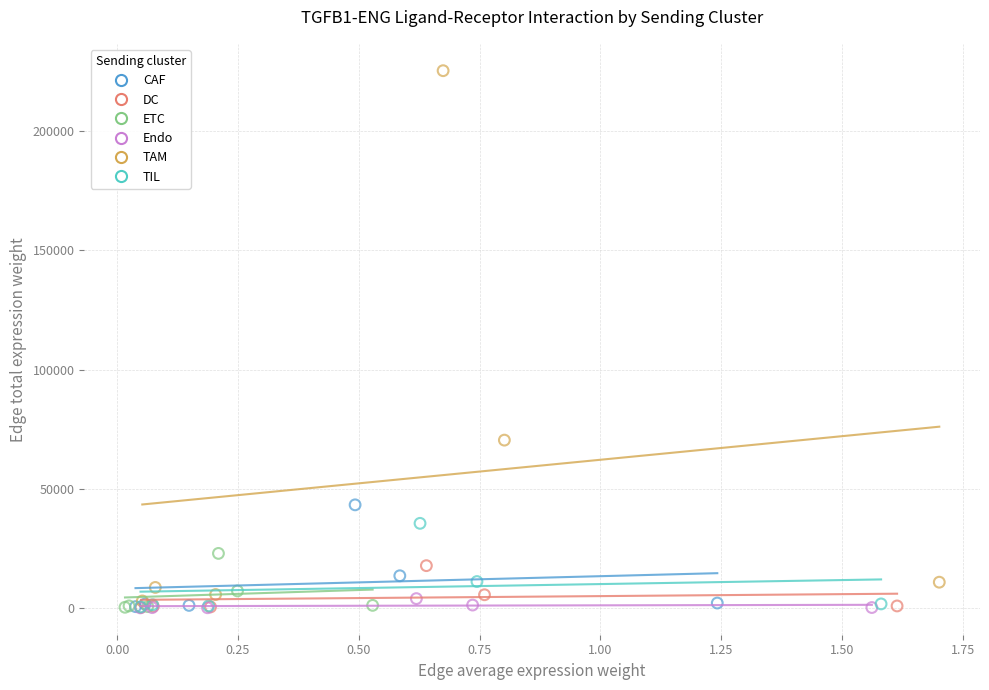

Which series has the largest Y range (max minus min)?

TAM